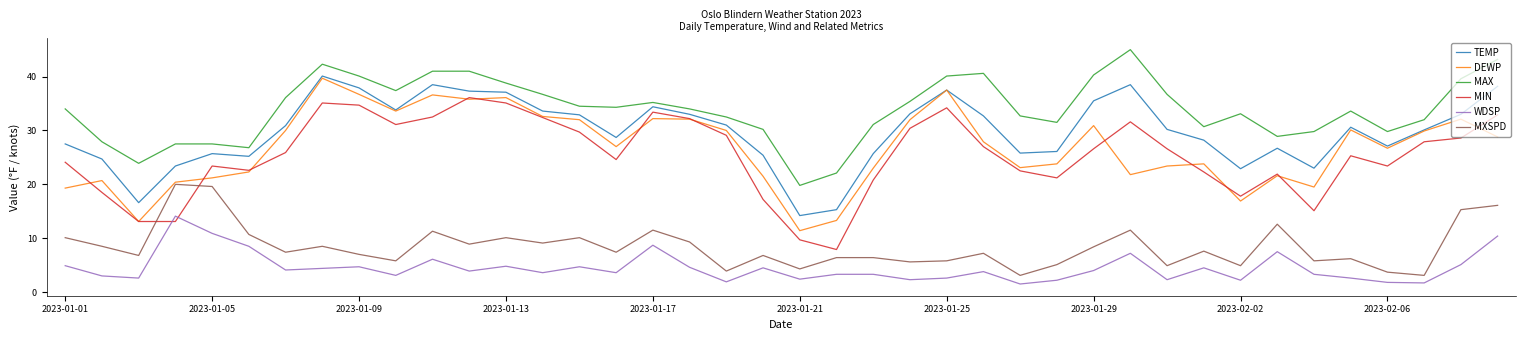

What is the difference between the maximum and minimum values in the WDSP series?

12.6